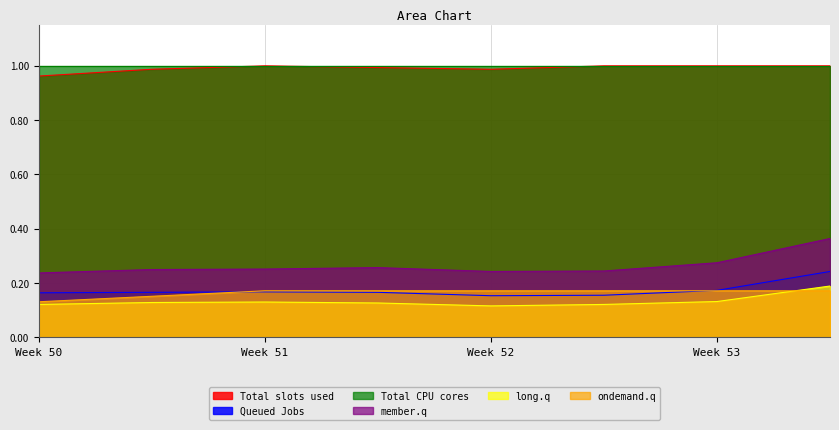

What is the total value across all series at 7?

2.0